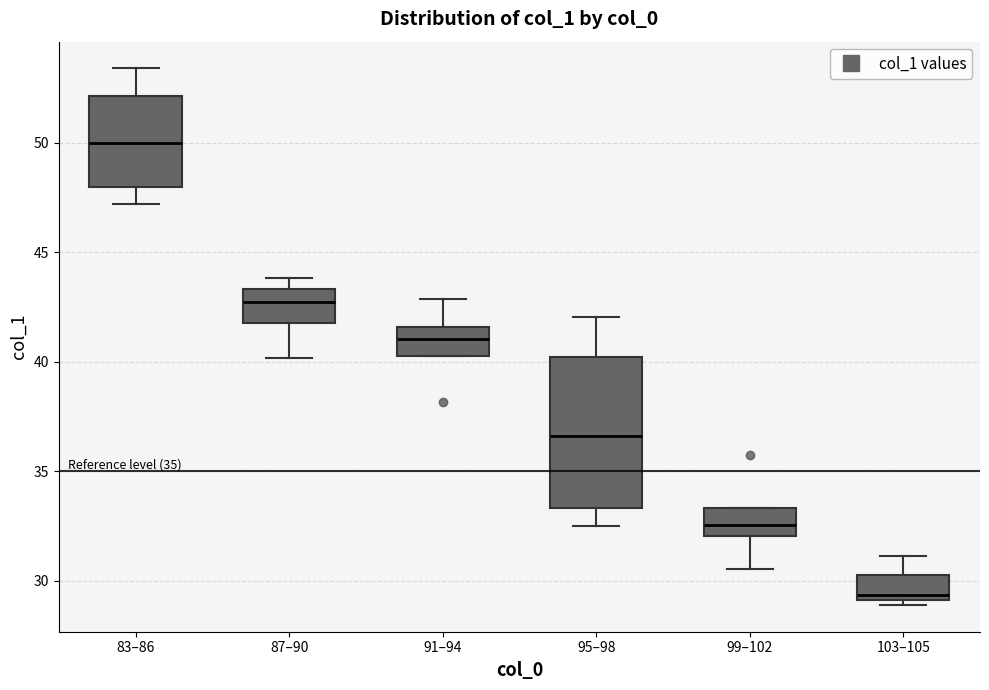

Which box has the highest median line?

83–86